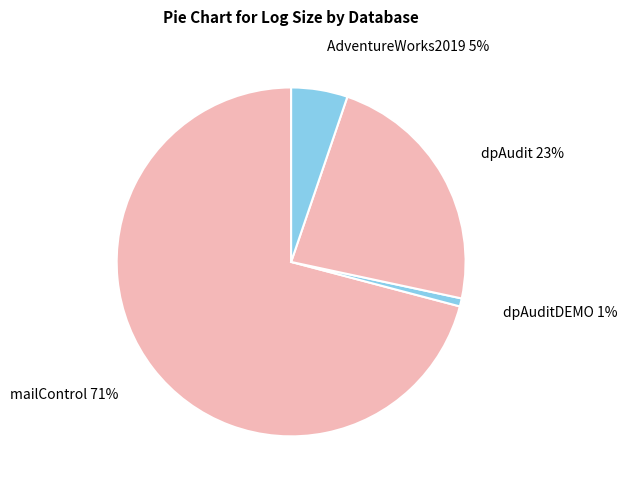

Which category has the biggest portion of the pie?

mailControl